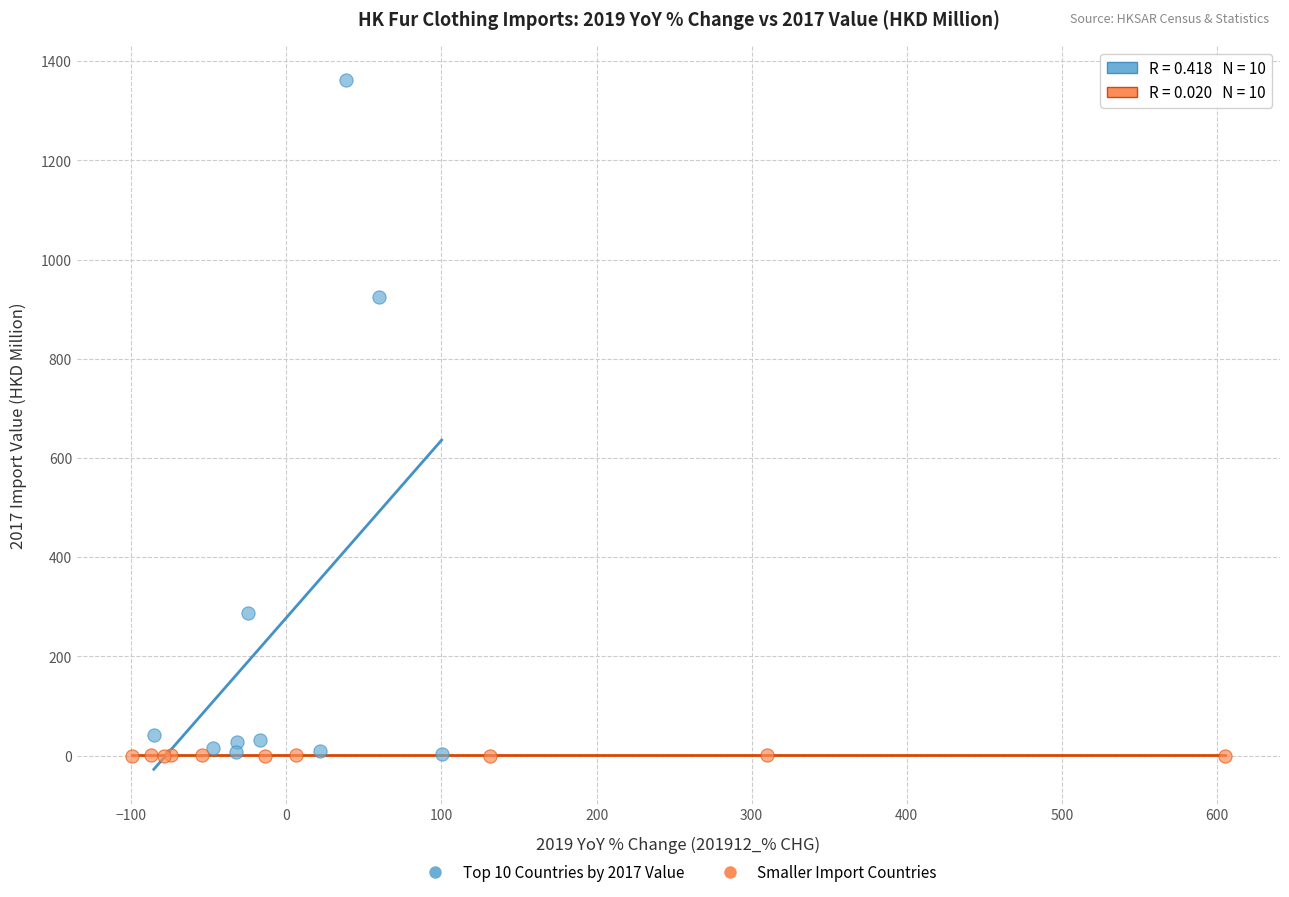

Which series reaches the maximum Y coordinate?

Top 10 Countries by 2017 Value